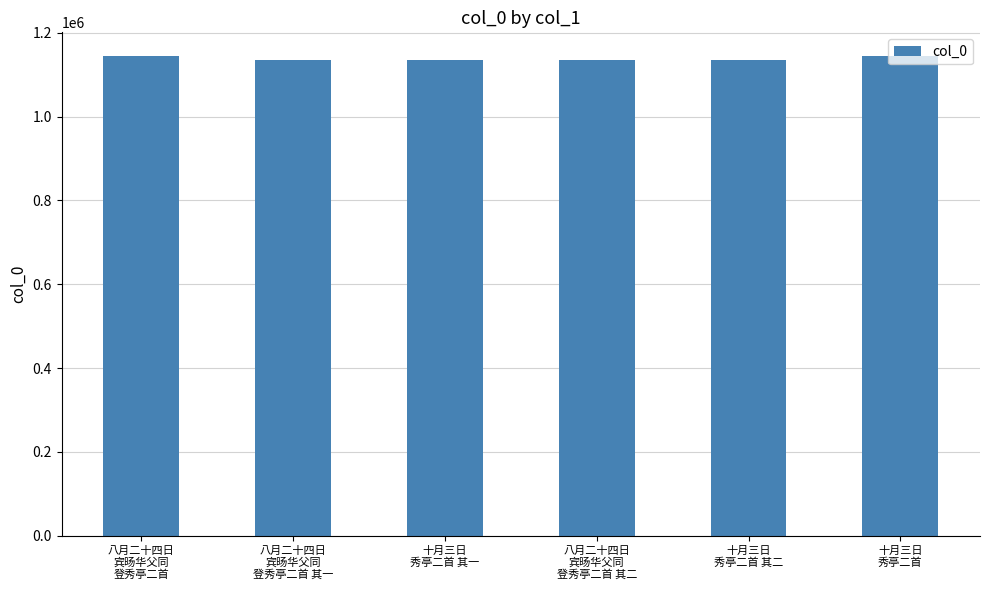

What is the average value?

1137572